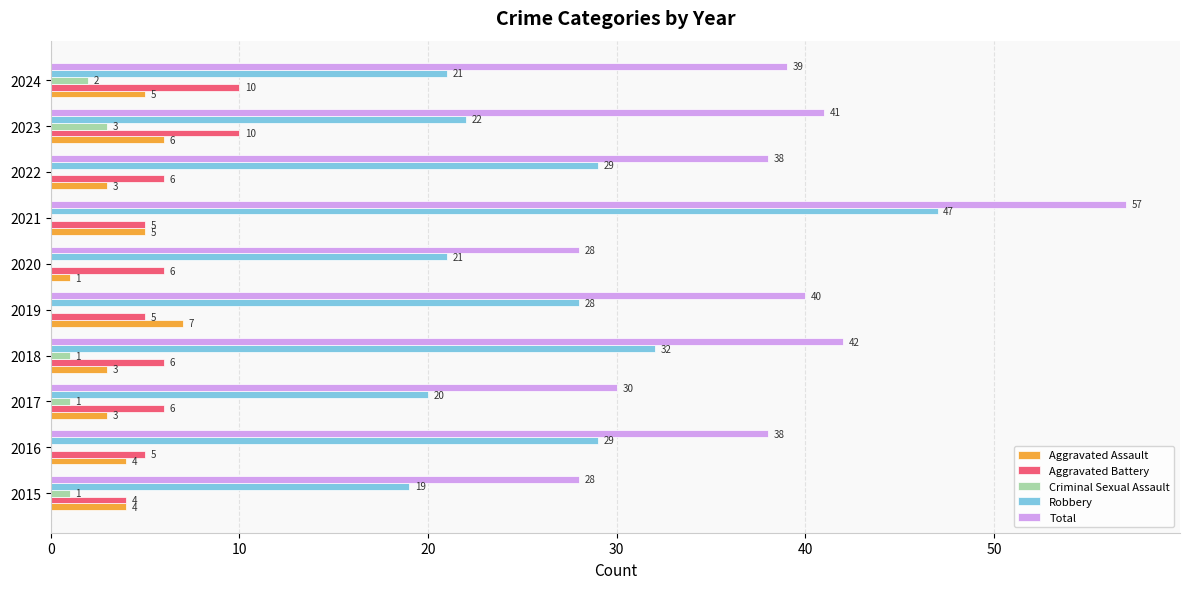

Which category has the highest value in the Total series?

2021